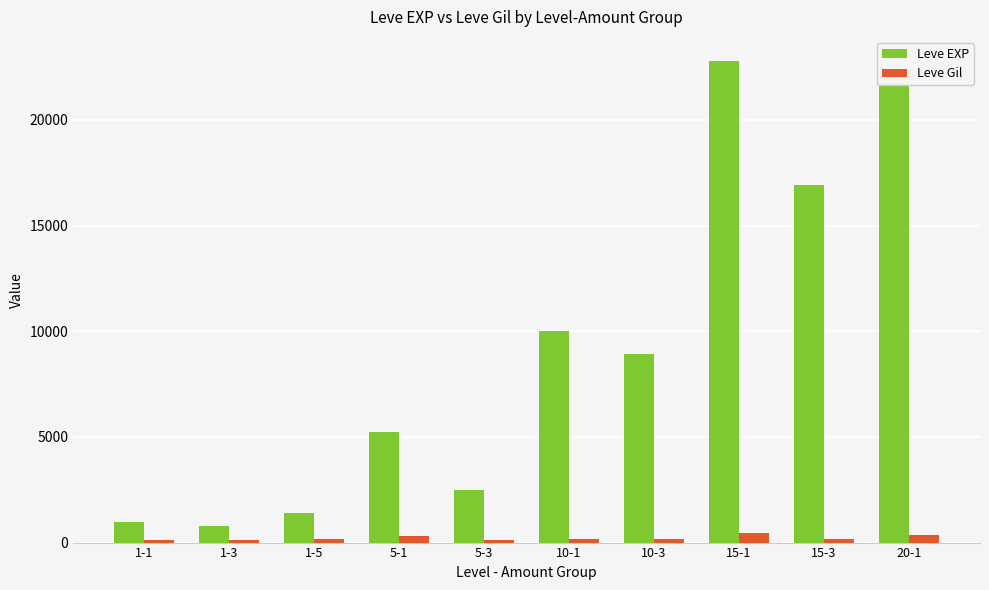

Is the value of Leve Gil at 1-5 greater than the value of Leve EXP at 1-5?

No